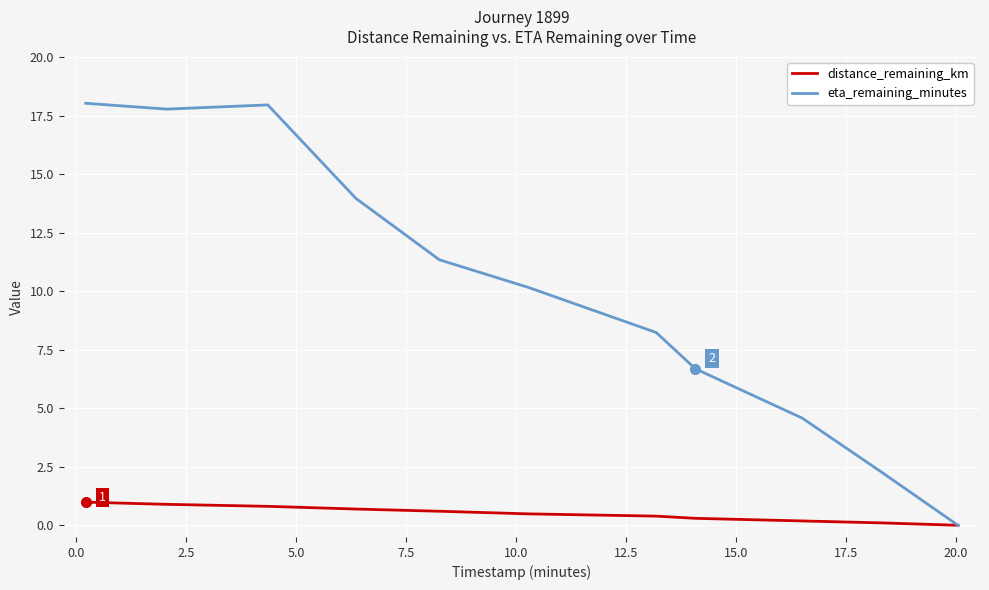

Does the chart have visible grid lines?

Yes